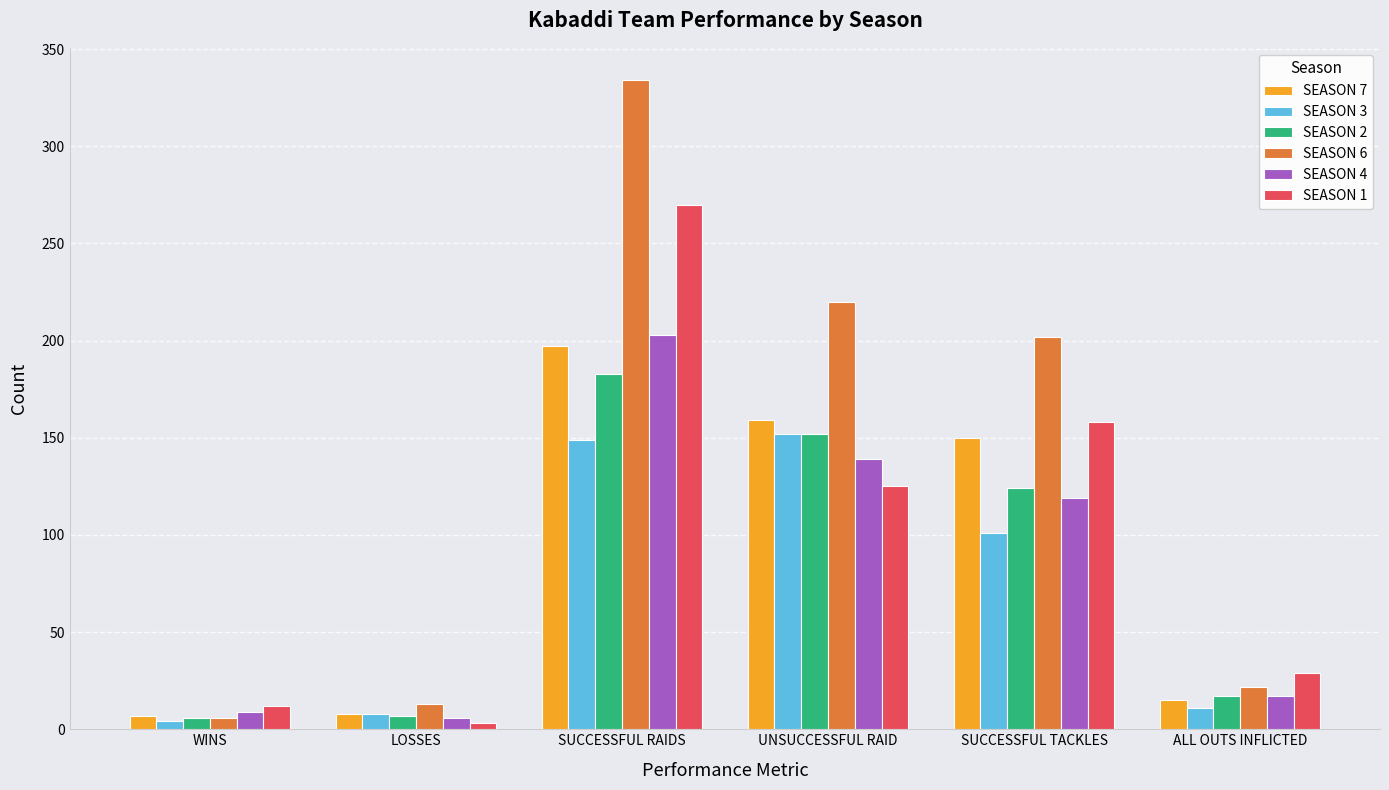

Is it true that SEASON 3 equals 4 at WINS?

True